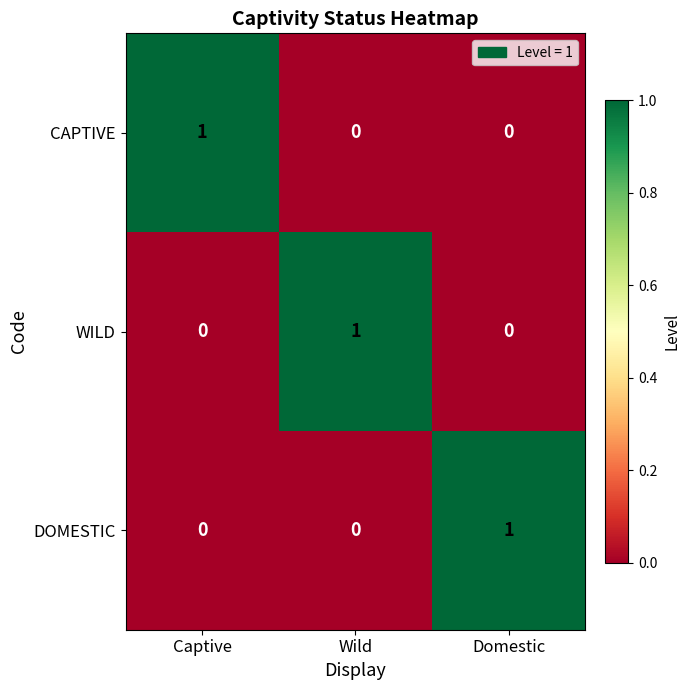

How many DOMESTIC values are between 0 and 1?

3